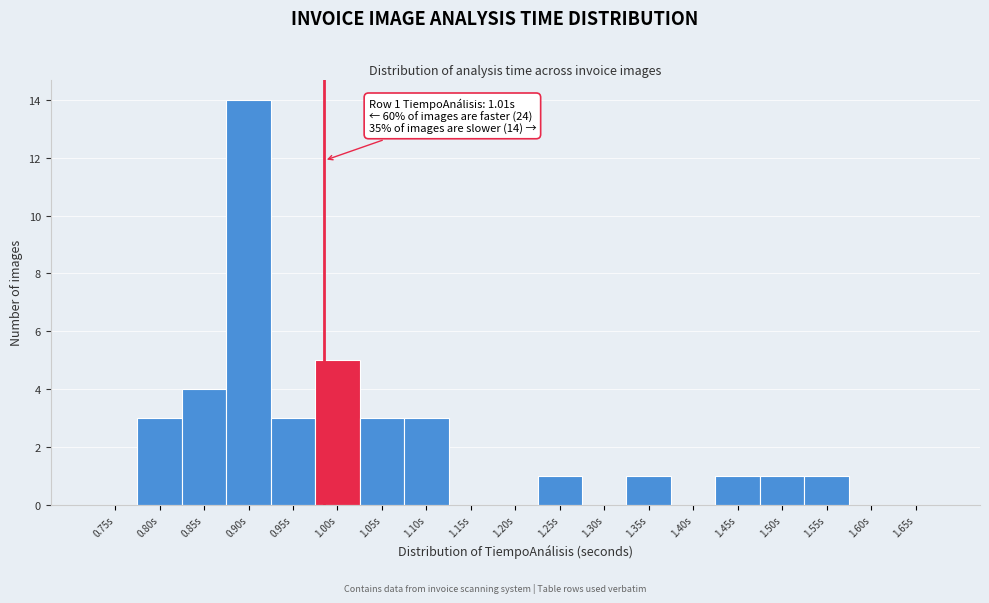

Reading left to right, transcribe all the data shown in this chart.

0.75s=0	0.80s=3	0.85s=4	0.90s=14	0.95s=3	1.00s=5	1.05s=3	1.10s=3	1.15s=0	1.20s=0	1.25s=1	1.30s=0	1.35s=1	1.40s=0	1.45s=1	1.50s=1	1.55s=1	1.60s=0	1.65s=0